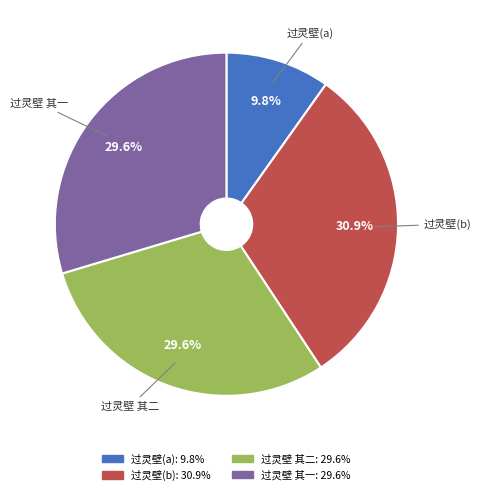

How much of the chart is everything except 过灵壁(a)?

90.2%